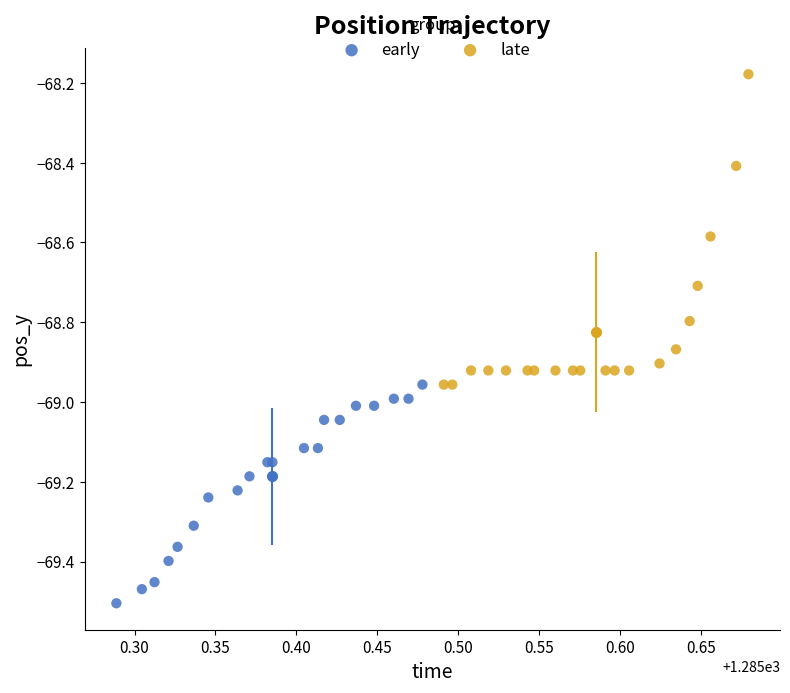

Which series has the largest Y range (max minus min)?

late